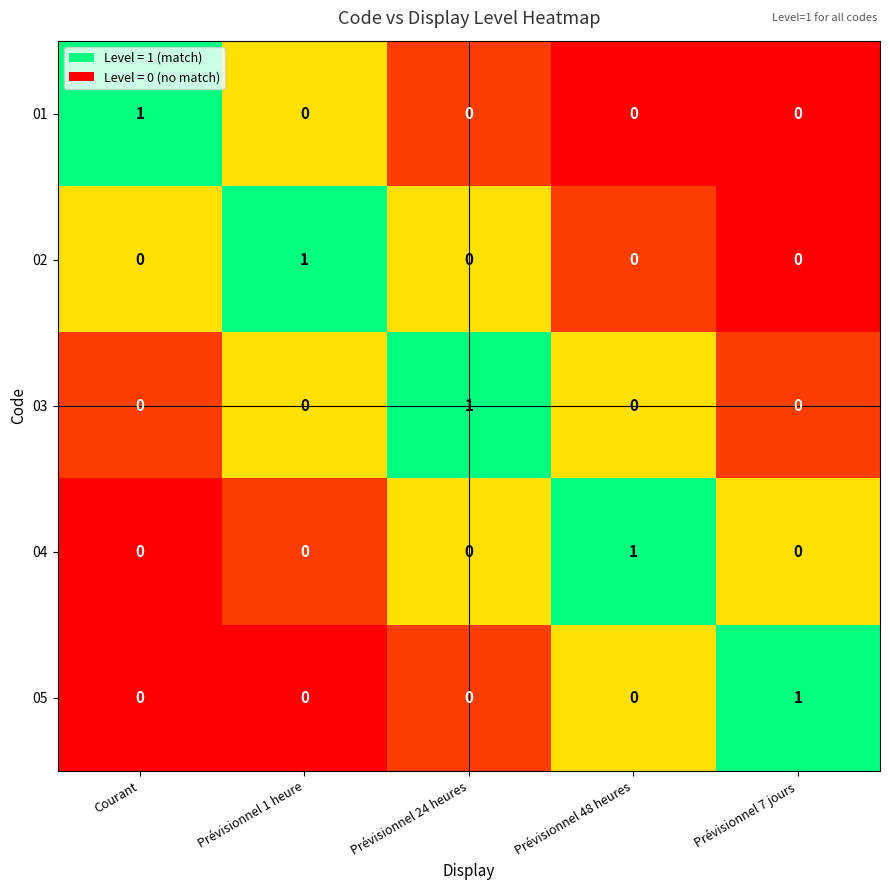

At how many categories does at least one series exceed 0?

5